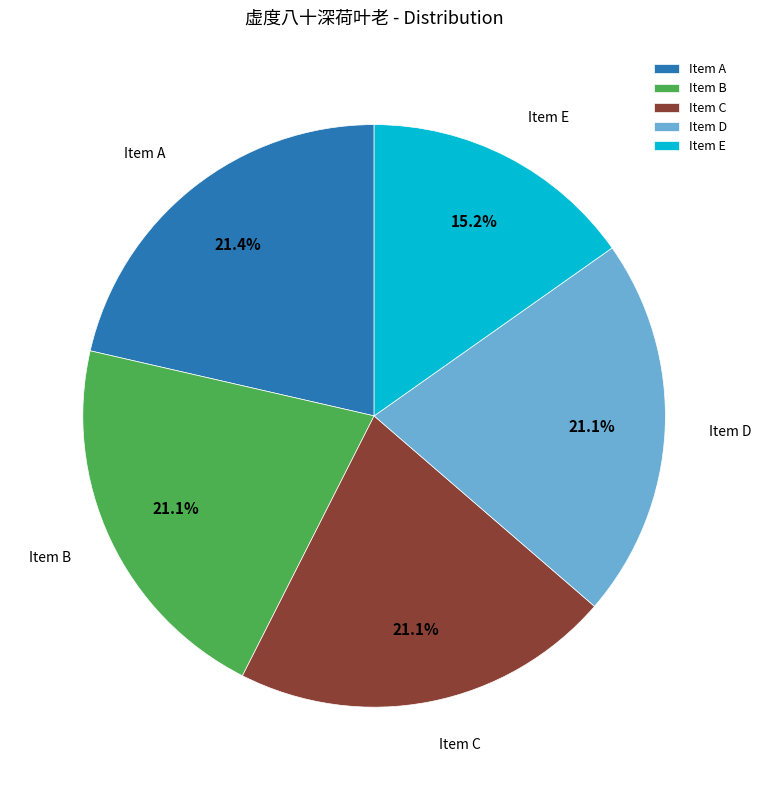

Combined, do Item B and Item D account for over 50%?

No